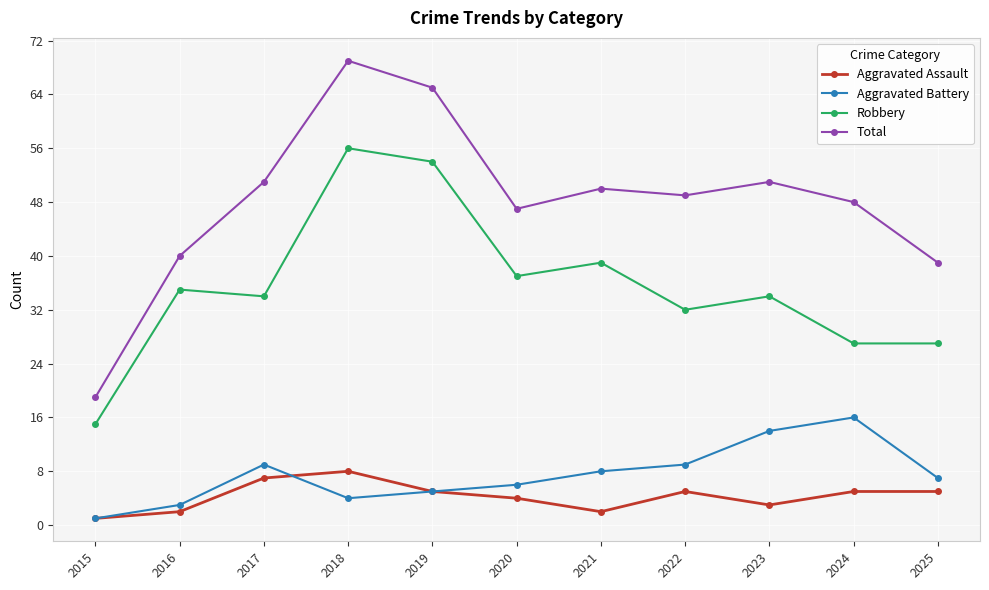

At how many categories does at least one series exceed 27?

10